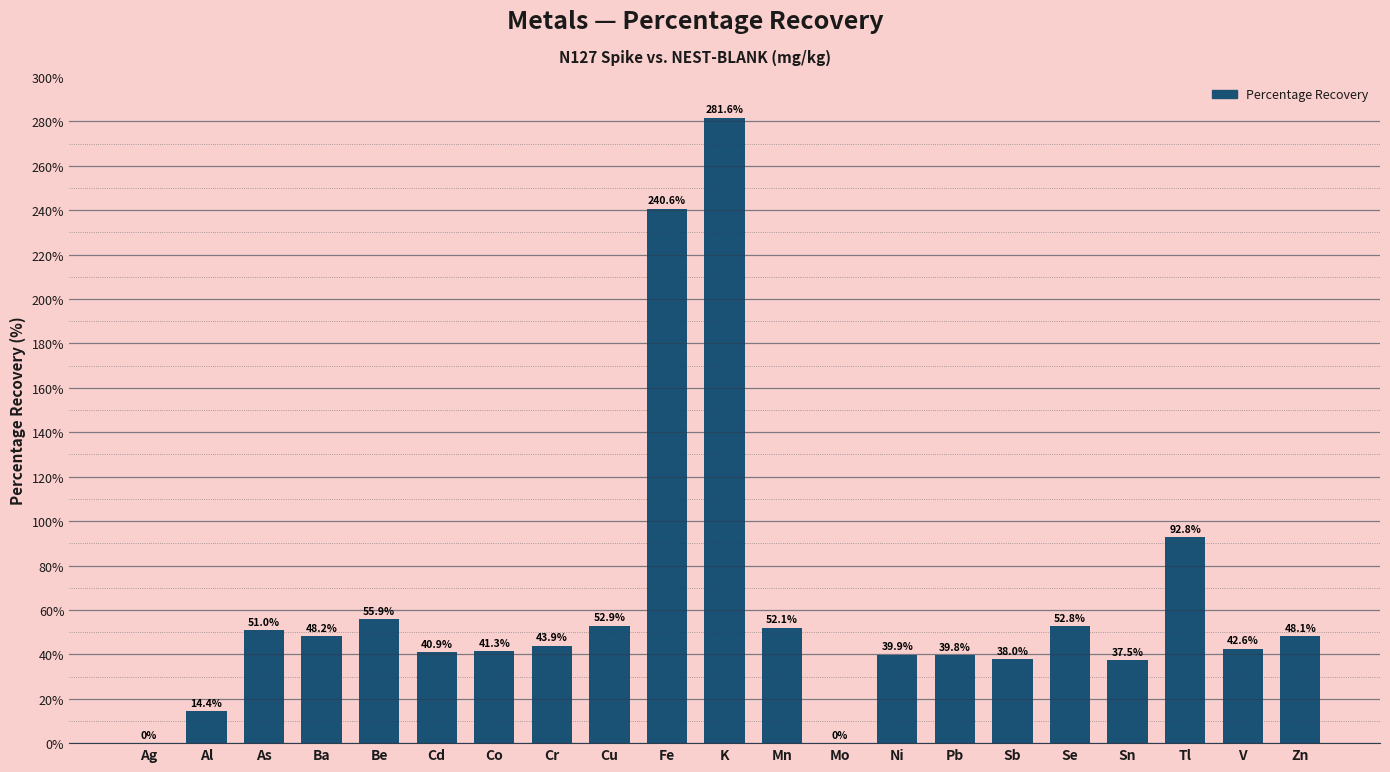

What is the difference between the values at Mn and Al?

37.6